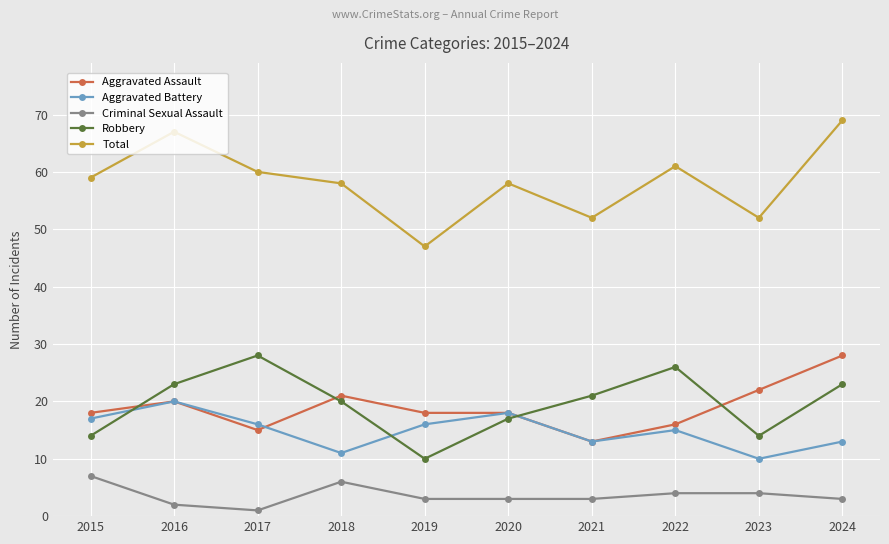

Reading right to left, transcribe all the data shown in this chart.

Aggravated Assault: 2024=28	2023=22	2022=16	2021=13	2020=18	2019=18	2018=21	2017=15	2016=20	2015=18
Aggravated Battery: 2024=13	2023=10	2022=15	2021=13	2020=18	2019=16	2018=11	2017=16	2016=20	2015=17
Criminal Sexual Assault: 2024=3	2023=4	2022=4	2021=3	2020=3	2019=3	2018=6	2017=1	2016=2	2015=7
Robbery: 2024=23	2023=14	2022=26	2021=21	2020=17	2019=10	2018=20	2017=28	2016=23	2015=14
Total: 2024=69	2023=52	2022=61	2021=52	2020=58	2019=47	2018=58	2017=60	2016=67	2015=59